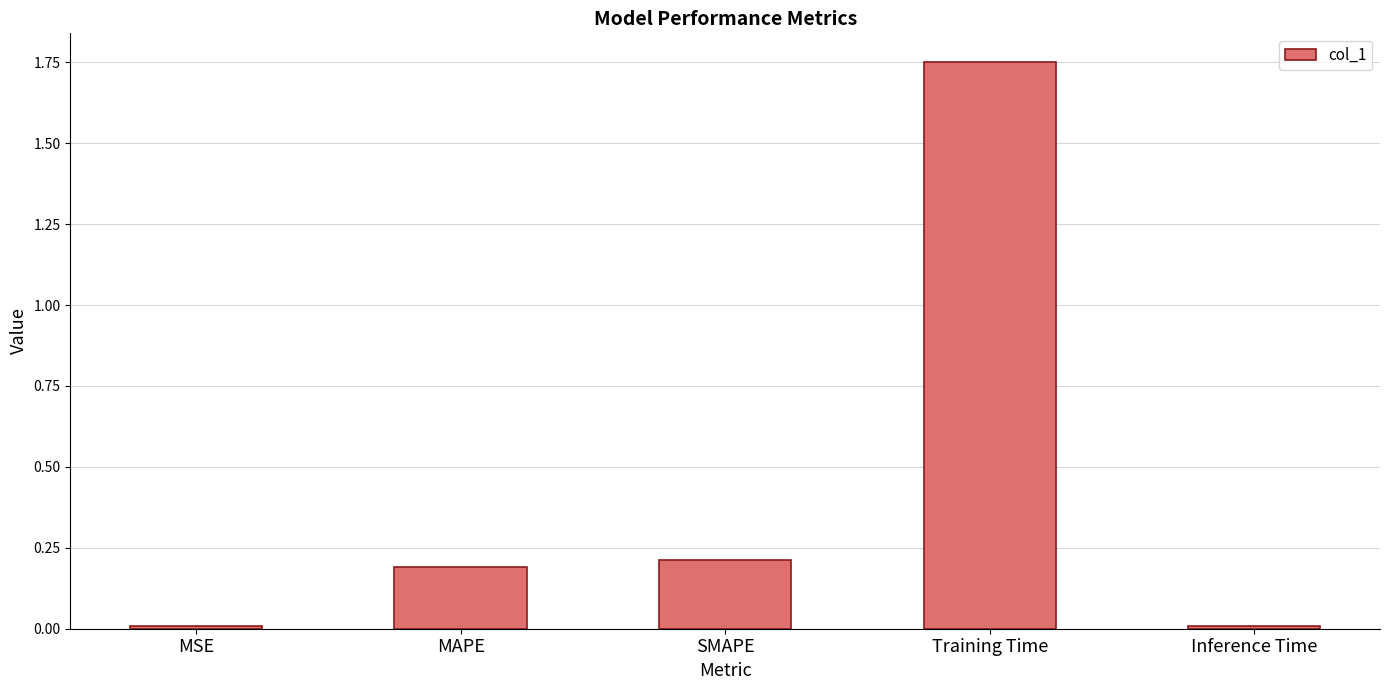

What position from the right is MAPE?

4